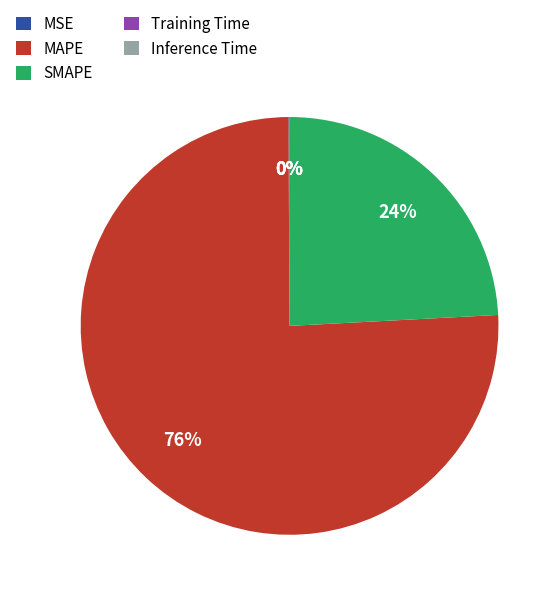

What is the majority slice?

MAPE